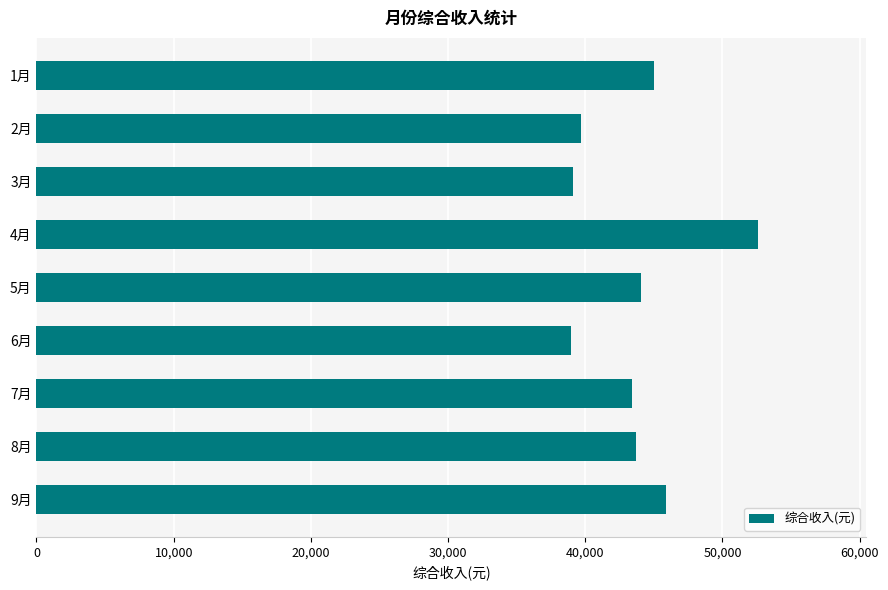

What is the value of the 8th bar from the top?

43719.4